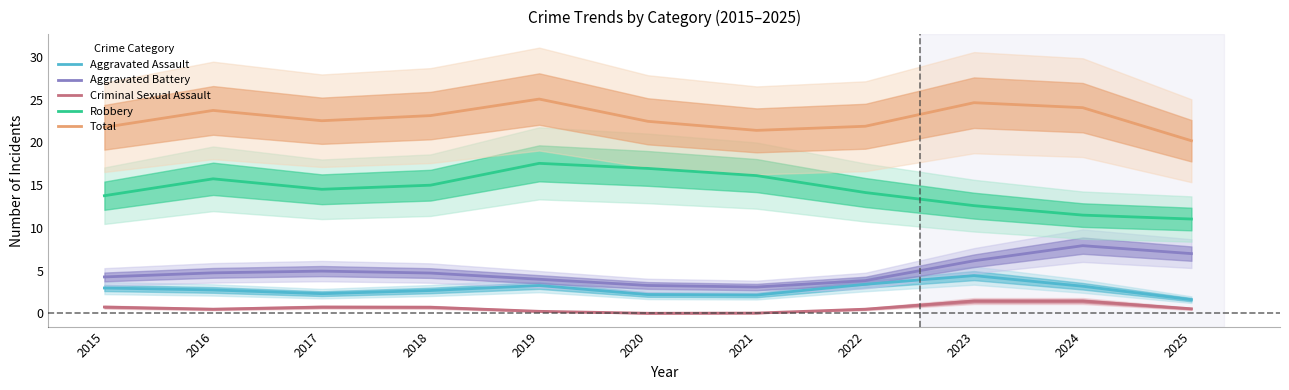

What is the difference between the maximum and minimum values in the Total series?

4.9